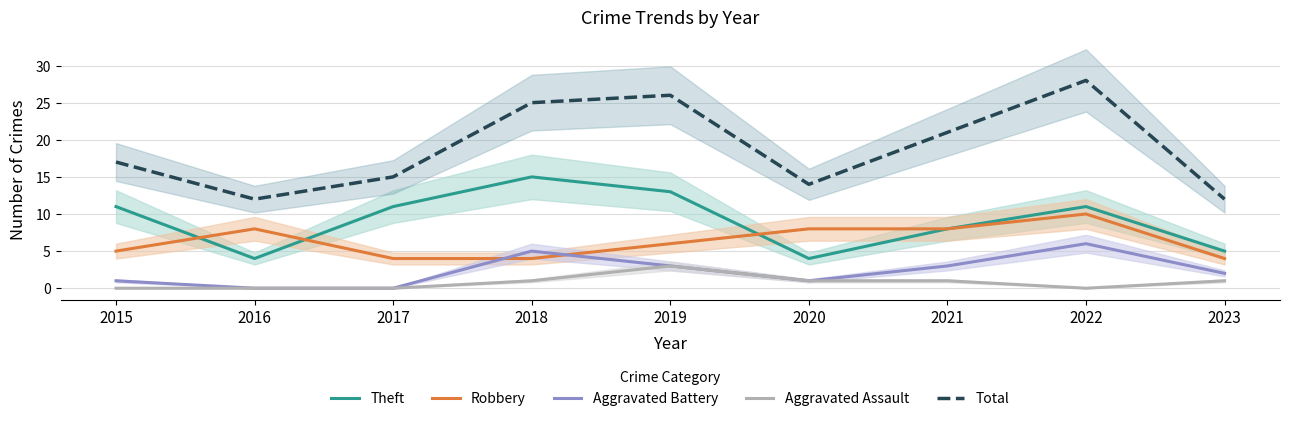

List the labels in order of Aggravated Assault value, smallest first.

2015, 2016, 2017, 2022, 2018, 2020, 2021, 2023, 2019